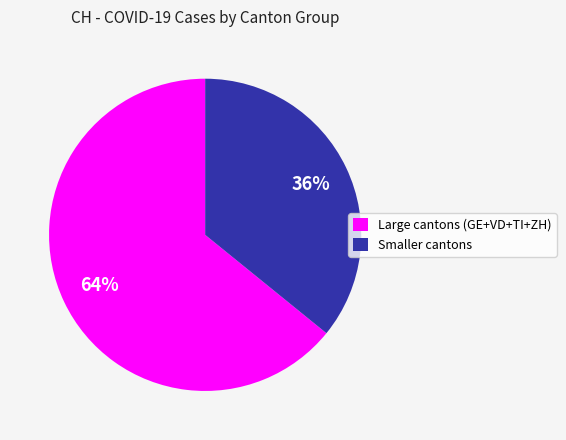

Do Smaller cantons and Large cantons (GE+VD+TI+ZH) together represent more than half of the pie?

Yes